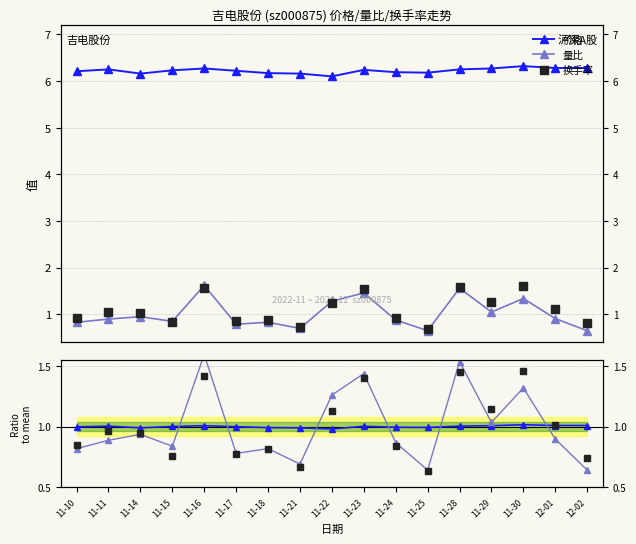

Rank the series at 11-16 from highest to lowest value.

价格, 量比, 量比/均, 换手率, 换手率/均, 价格/均